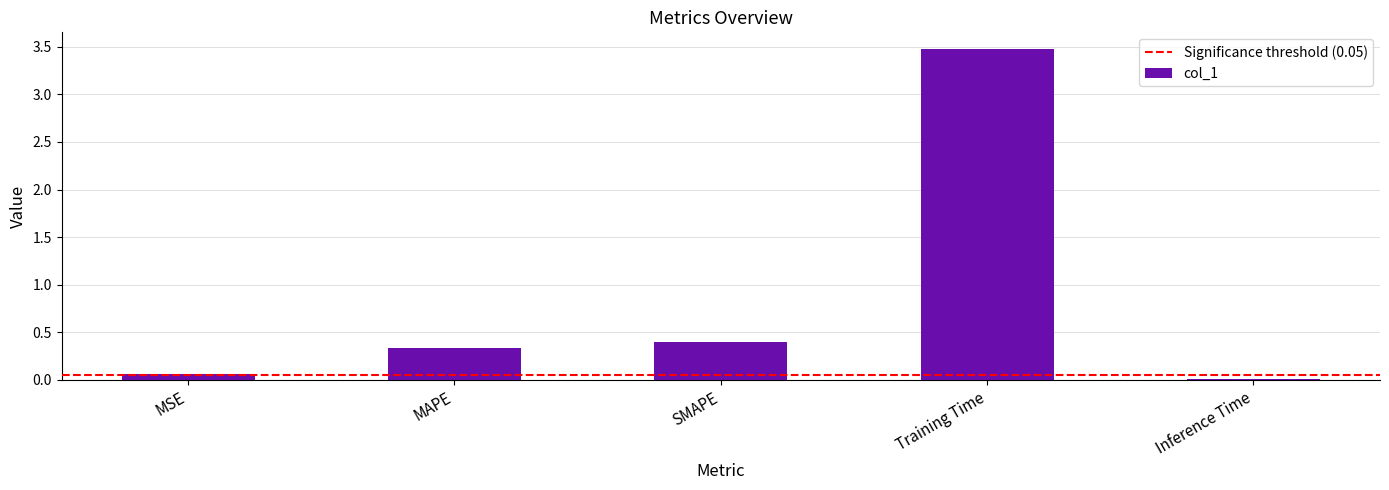

Rank the categories by value from highest to lowest.

Training Time, SMAPE, MAPE, MSE, Inference Time